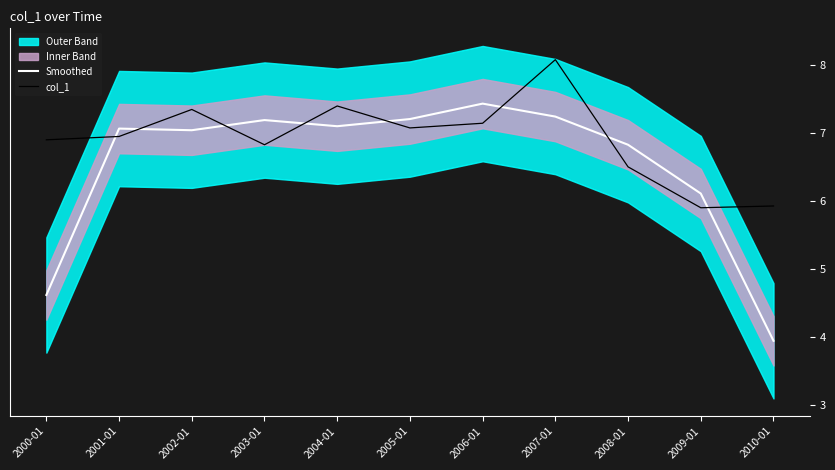

At 2010-01, list the series in order from smallest to largest.

Smoothed, col_1